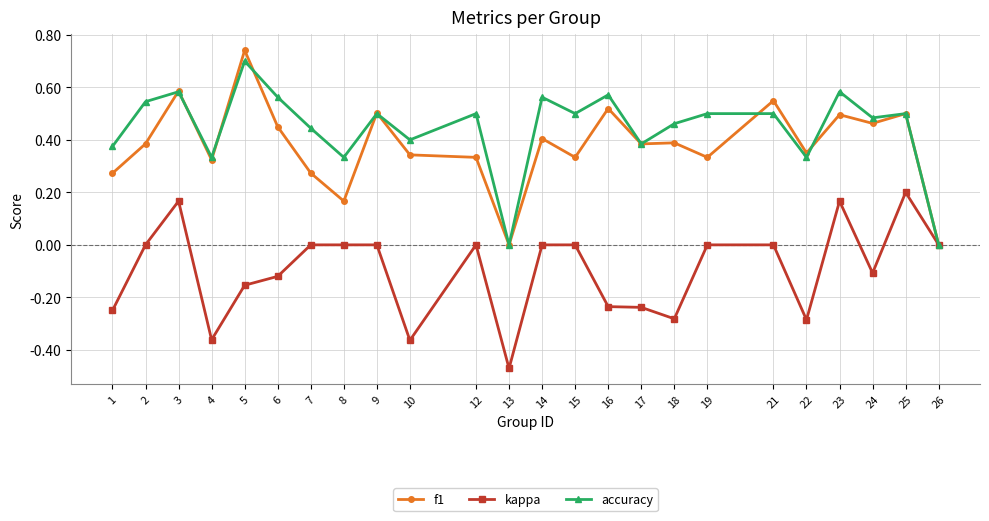

At which category does accuracy reach its first local peak?

3